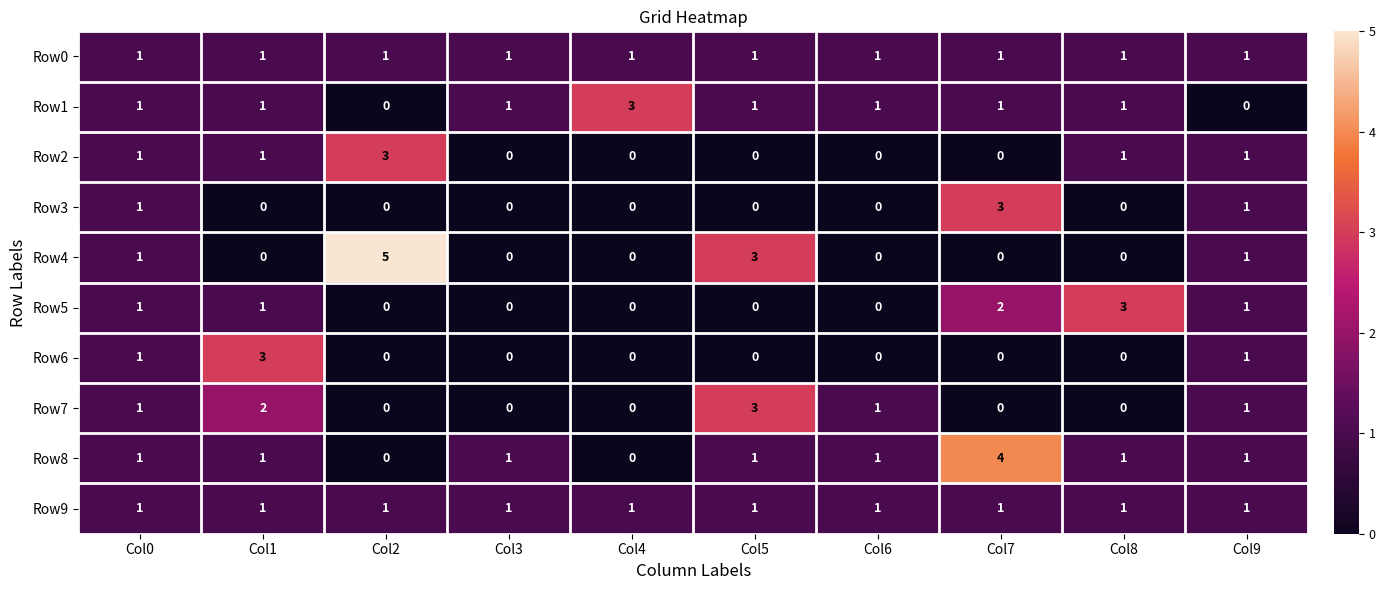

List the labels in order of Row8 value, largest first.

Col7, Col0, Col1, Col3, Col5, Col6, Col8, Col9, Col2, Col4